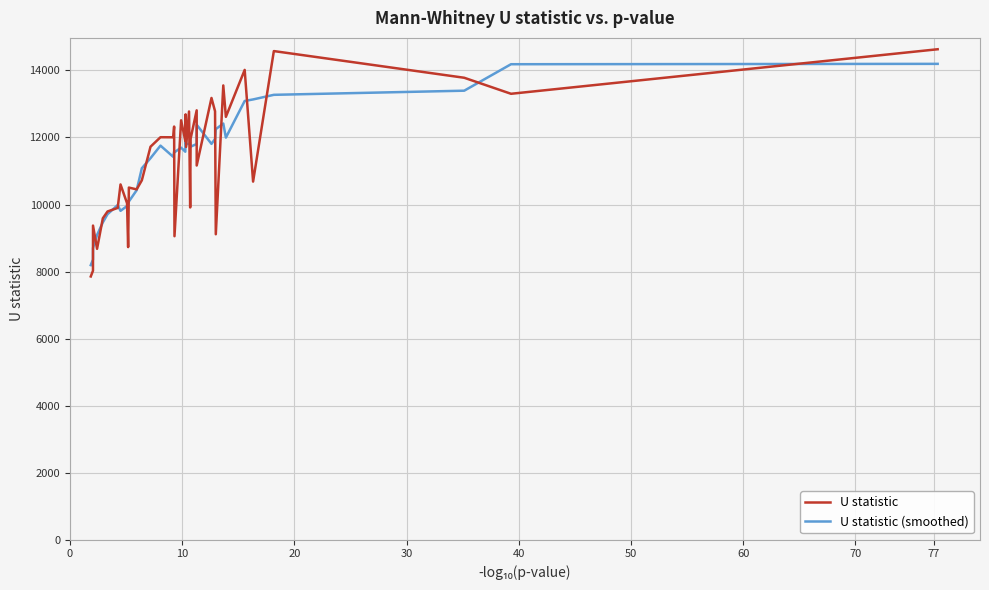

Which series has the largest range (max minus min)?

U statistic